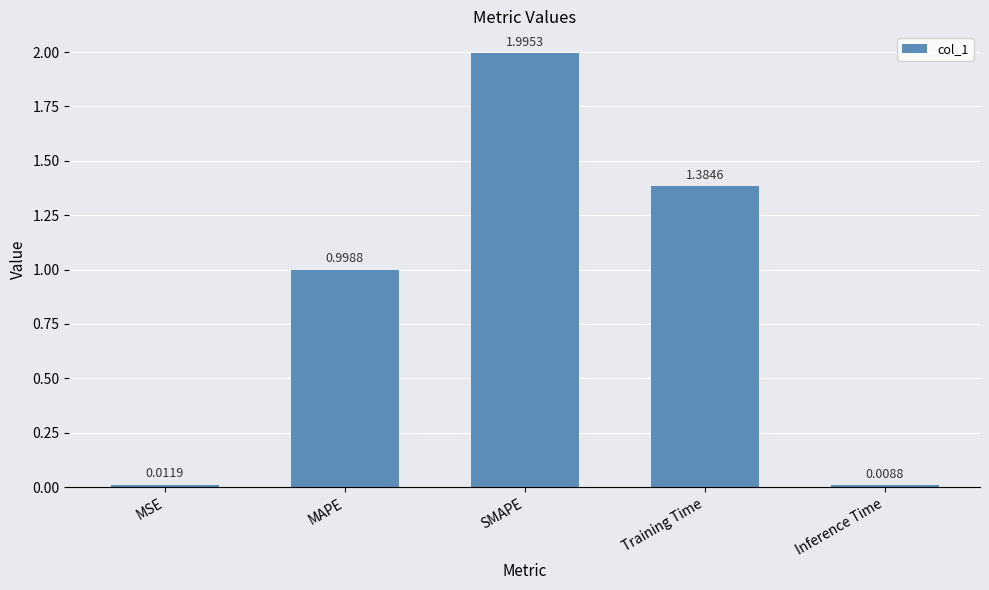

What is the label of the 1st bar from the right?

Inference Time